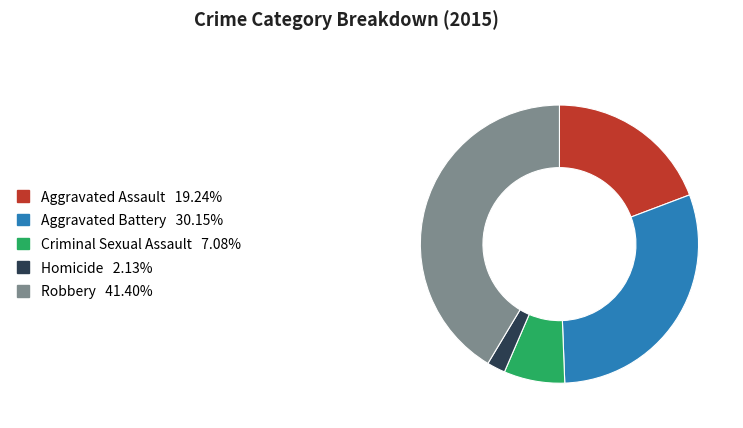

What is the ratio of the value at Criminal Sexual Assault to the value at Aggravated Battery?

0.2